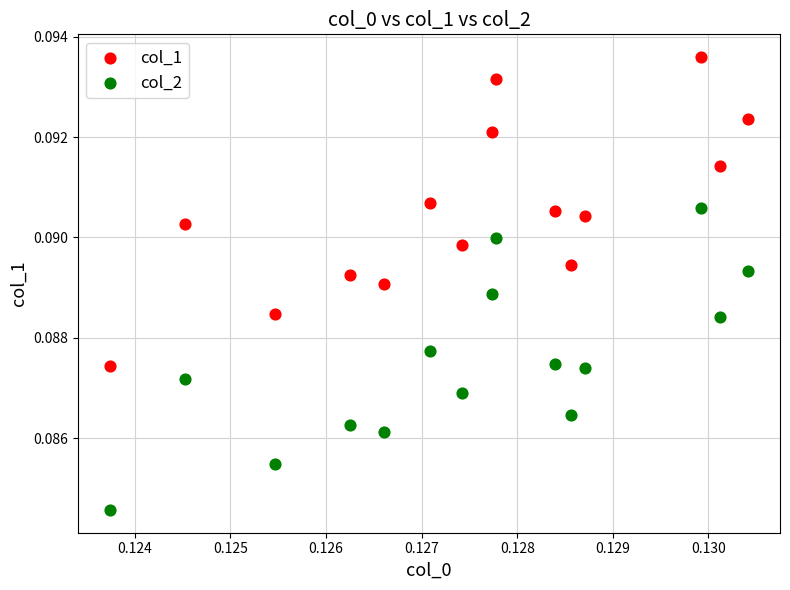

Which series has the widest spread of Y values?

col_1